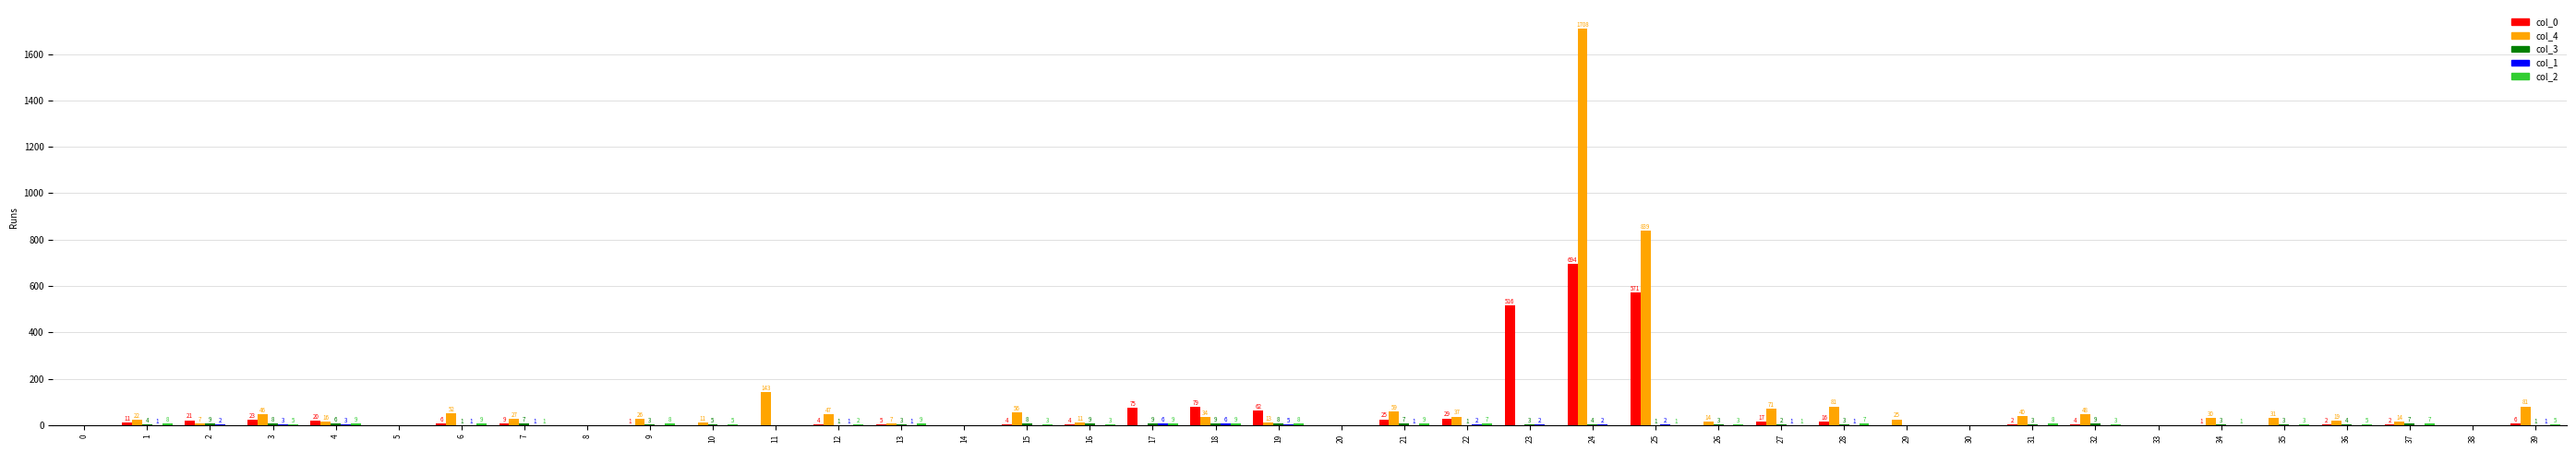

What is the highest value of the col_4 series?

1708